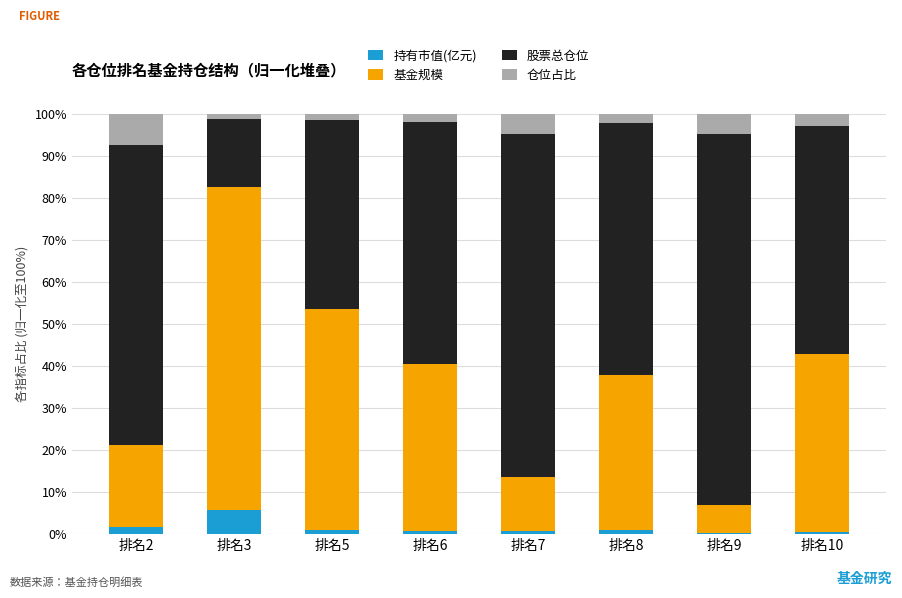

What is the highest value of the 持有市值(亿元) series?

5.8